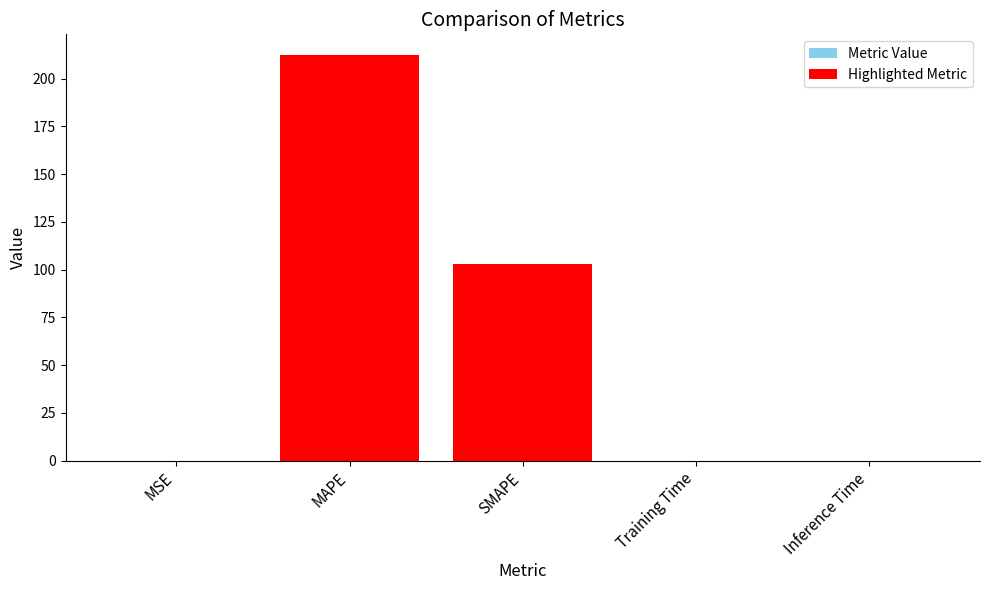

At which category does the chart reach its minimum across all series?

Training Time